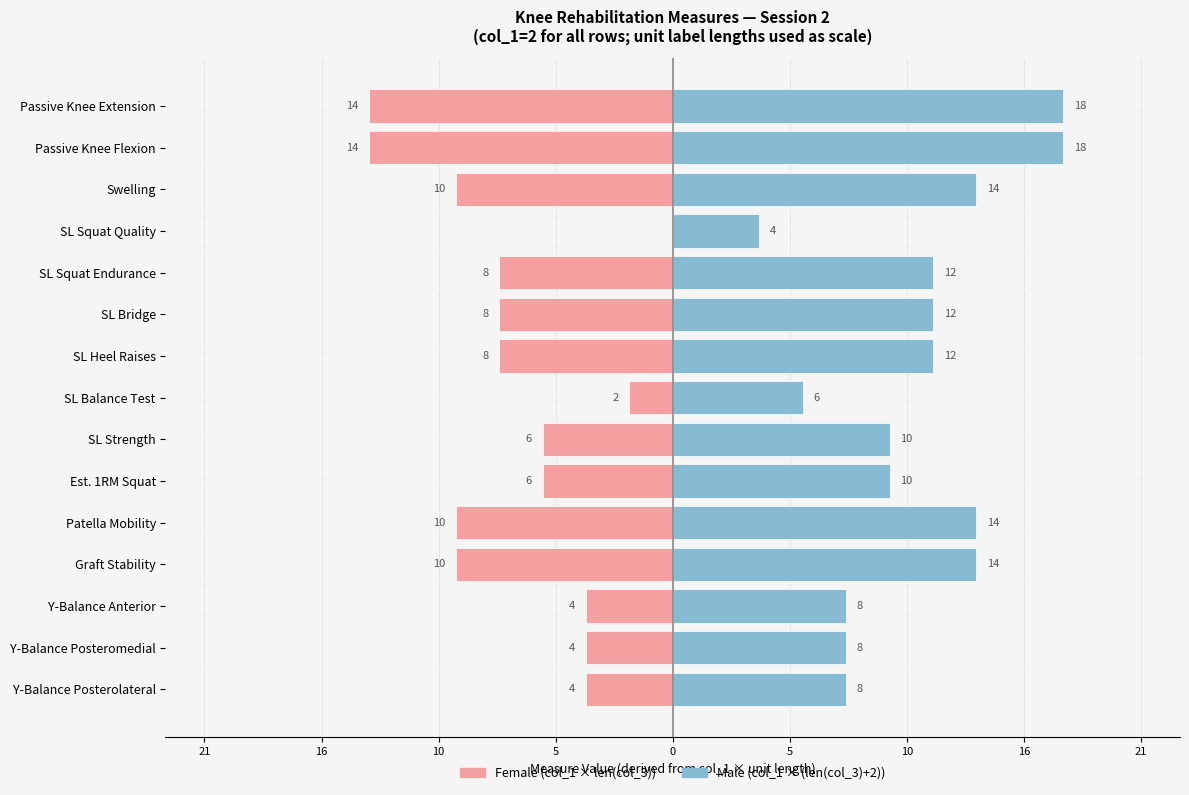

Reading left to right, list all the values displayed in this chart.

Female: -14	-14	-10	0	-8	-8	-8	-2	-6	-6	-10	-10	-4	-4	-4
Male: 18	18	14	4	12	12	12	6	10	10	14	14	8	8	8